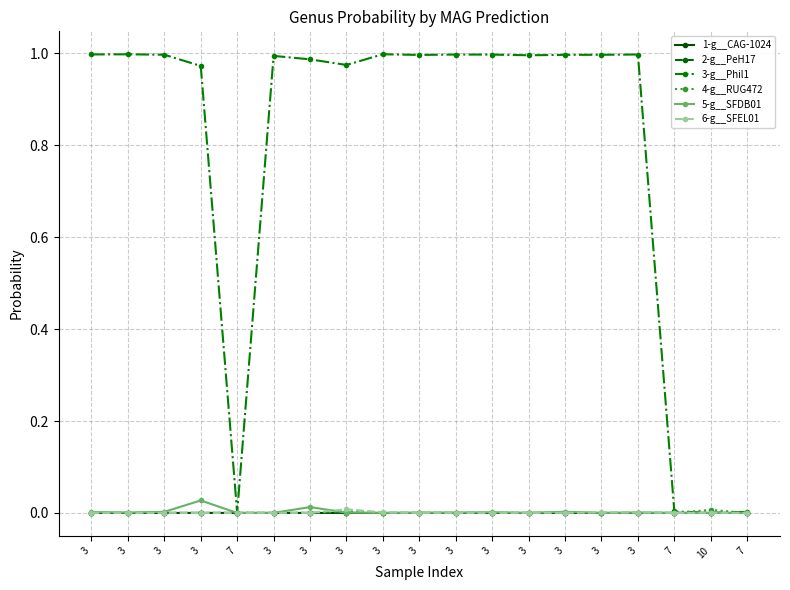

Which series ends up on top after the final intersection of 5-g__SFDB01 and 4-g__RUG472?

4-g__RUG472